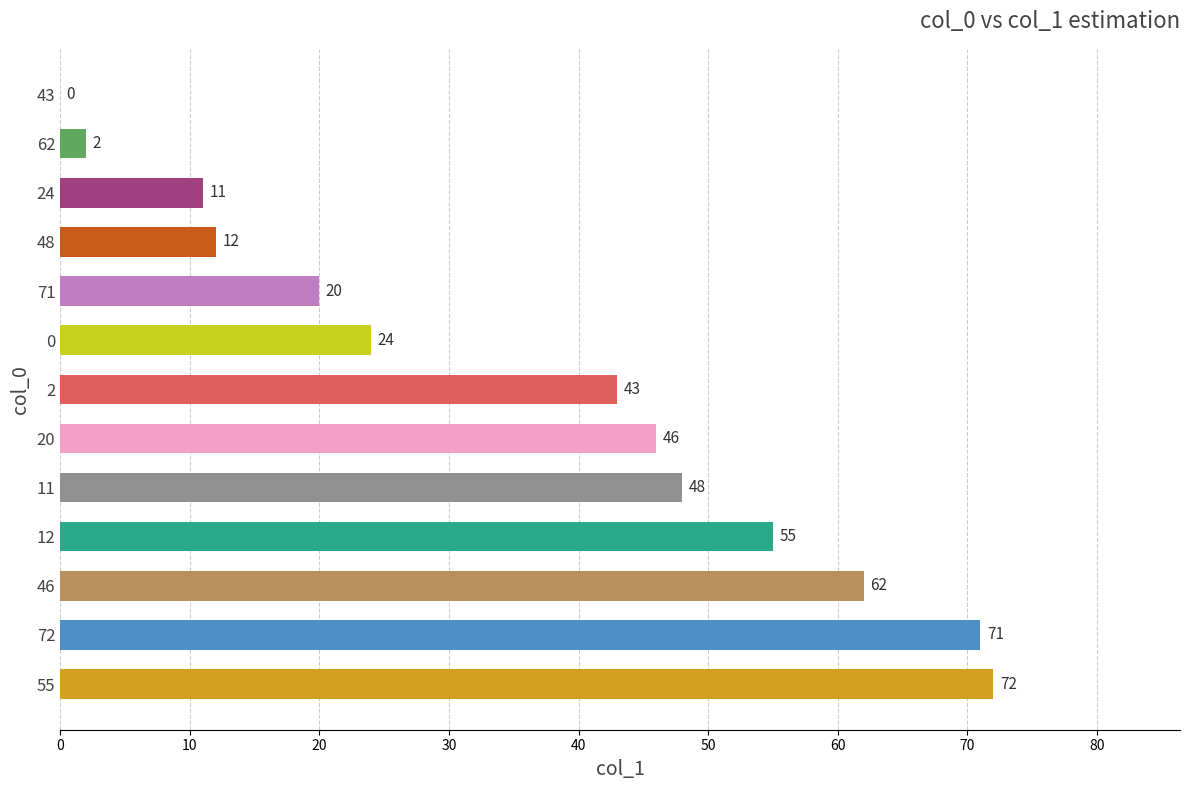

What is the sum of the values at 0 and 48?

36